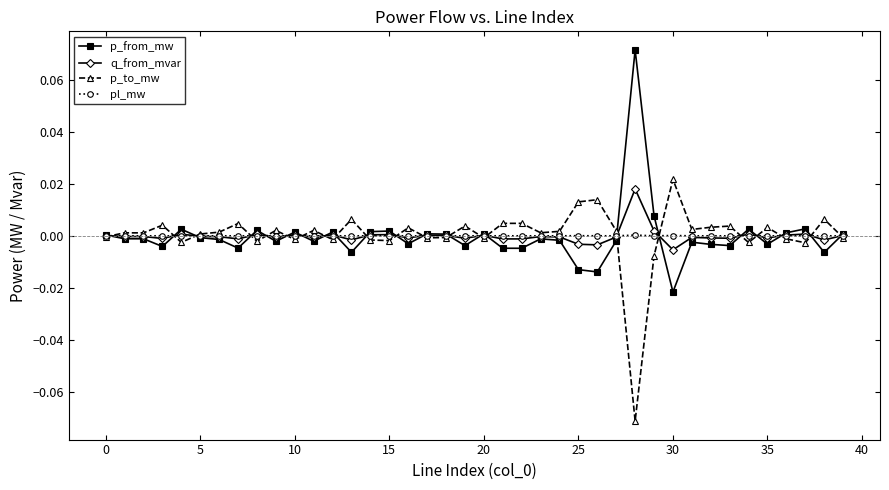

True or false: p_from_mw has more than 1 points higher than both neighbors.

True